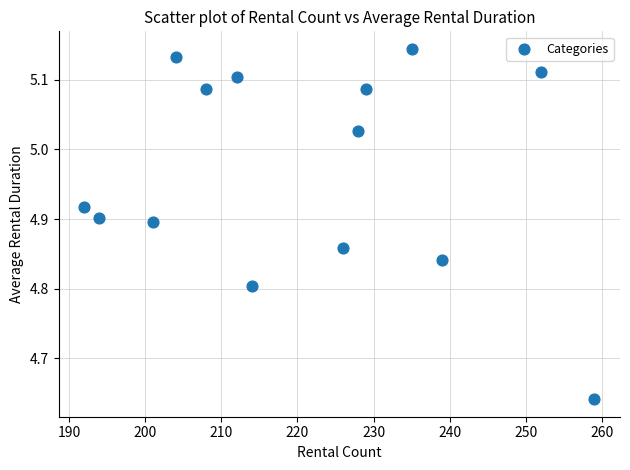

What is the range of Y values (max minus min)?

0.5